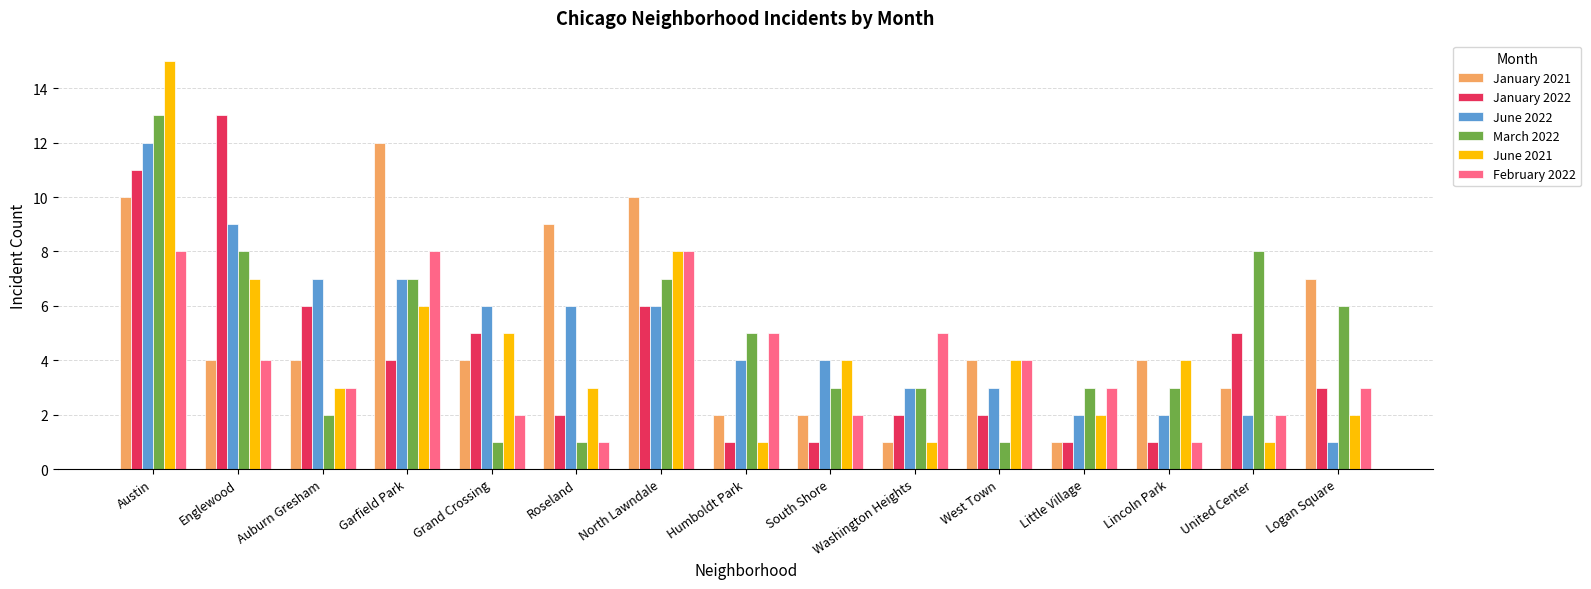

What is the label of the 15th bar from the right?

Austin